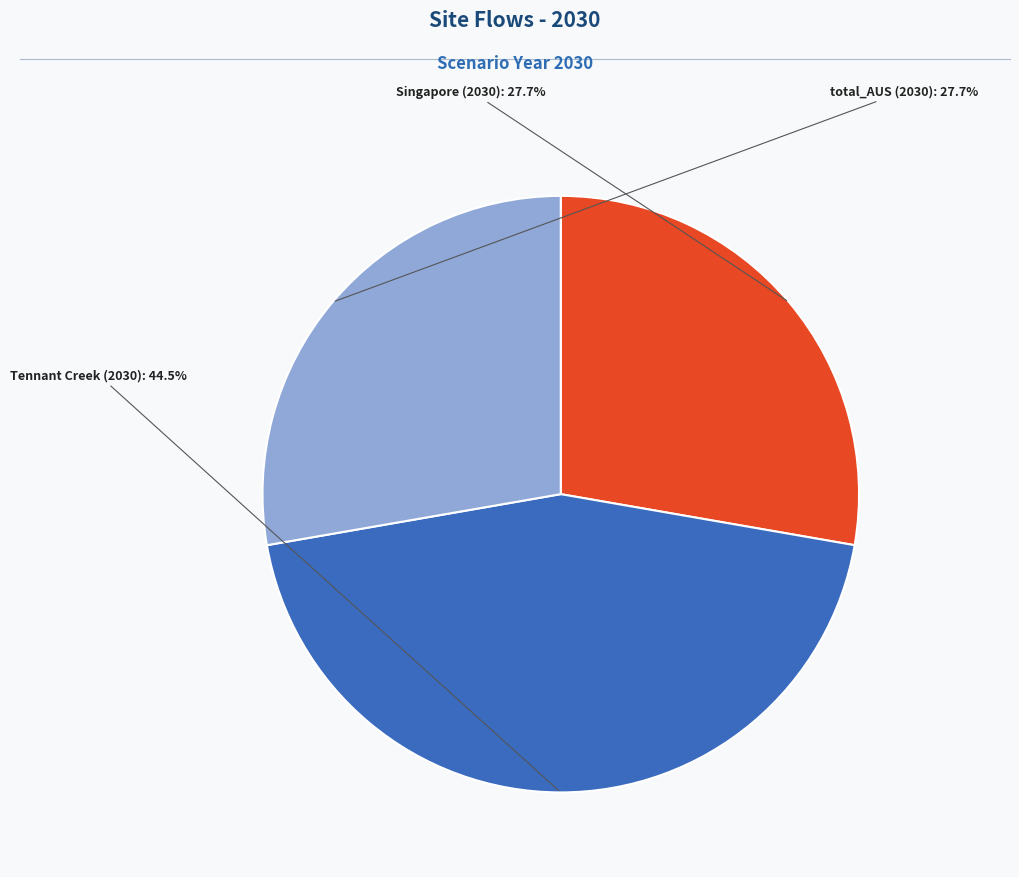

Does any single category account for the majority?

No